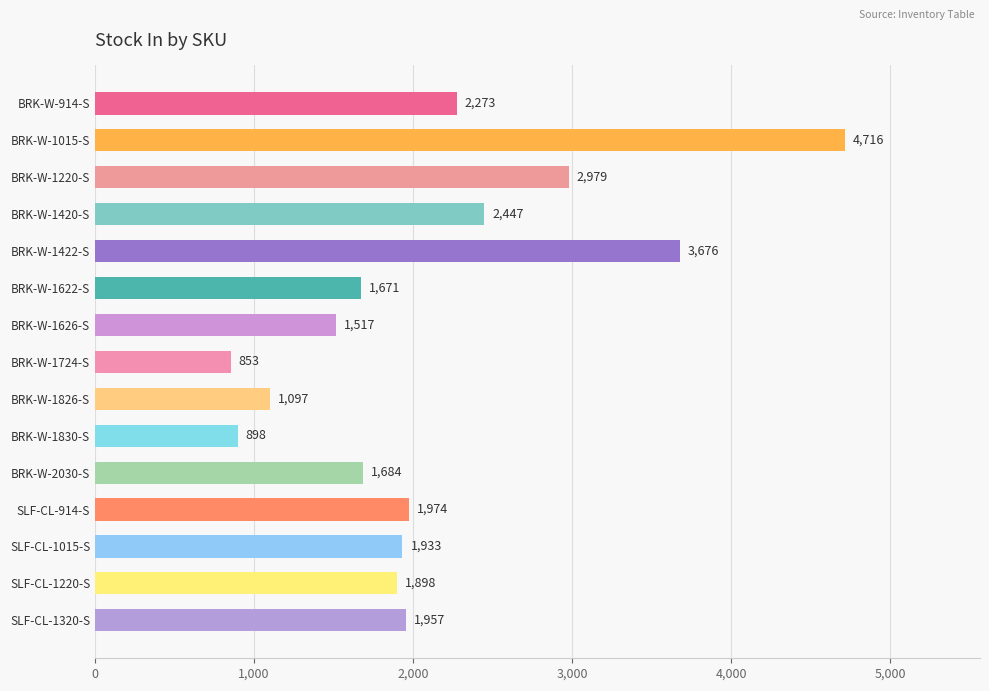

How many bars are there in total?

15